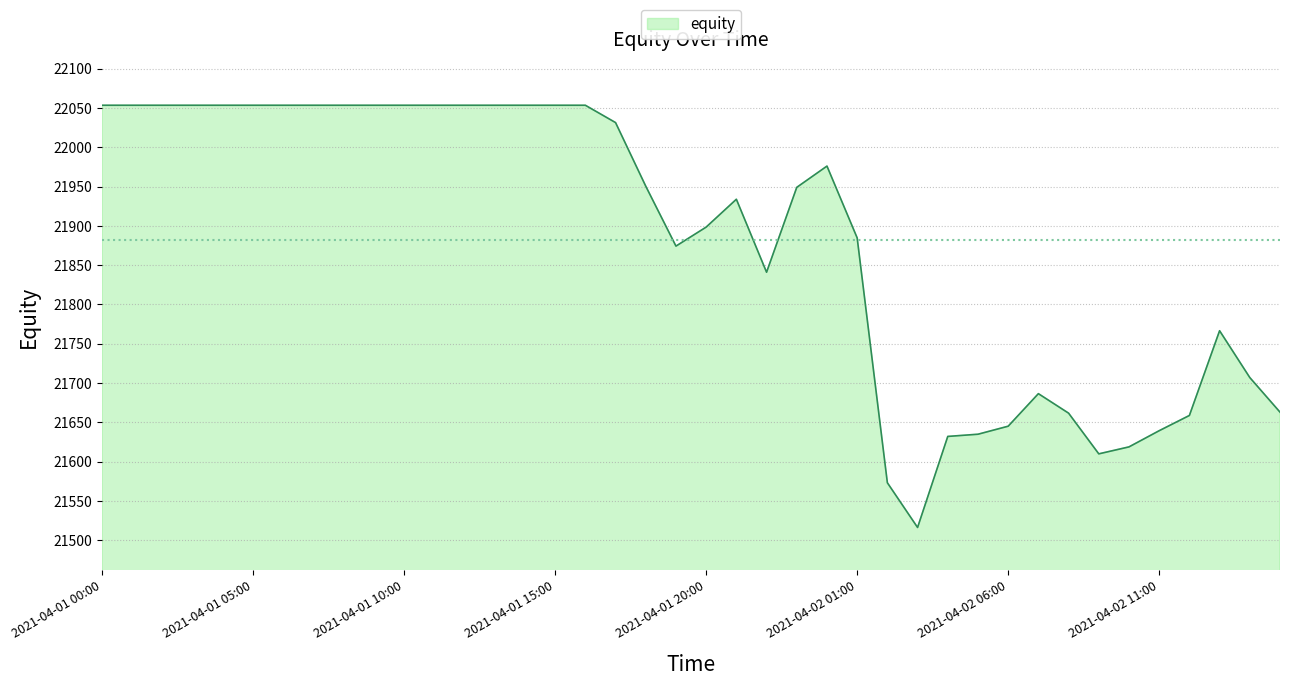

What is the sum of all values?

875263.1